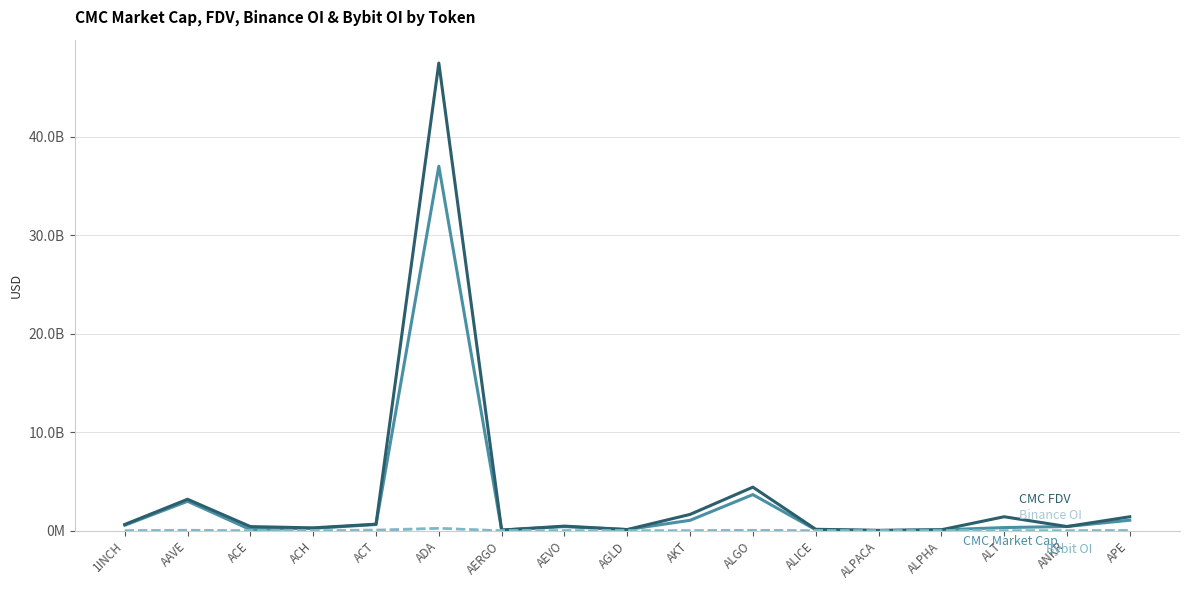

The value of Binance OI at AGLD is 7688843.0. True or false?

True